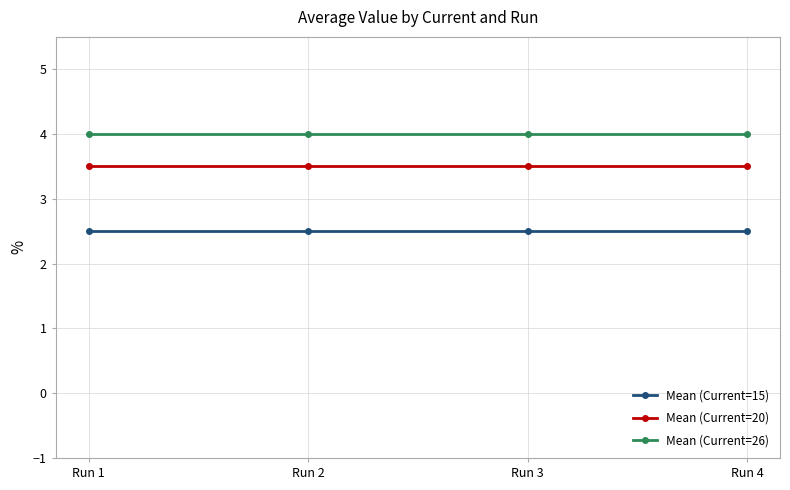

What is the sum of all Mean (Current=15) values?

10.0